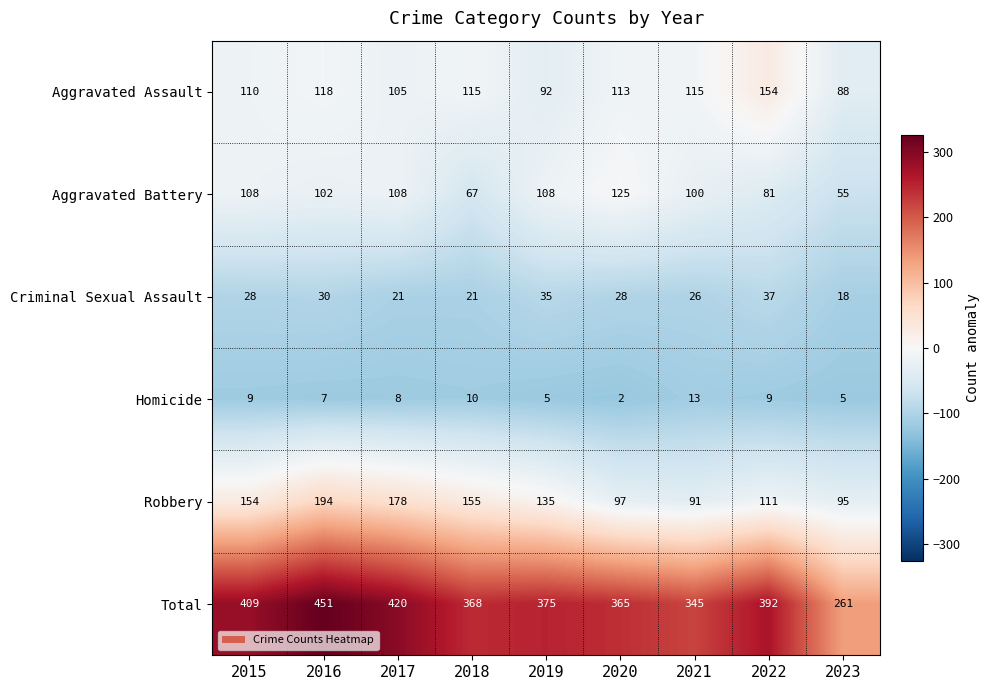

Which series has the widest spread of values?

Total